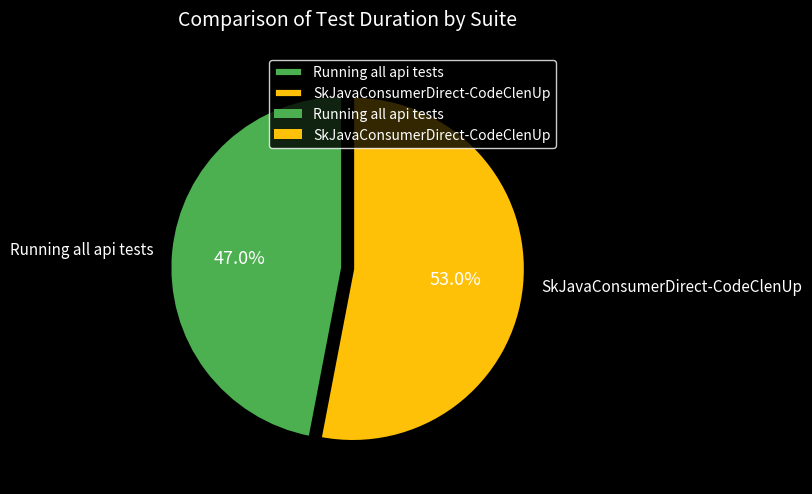

How many segments does this pie chart have?

2